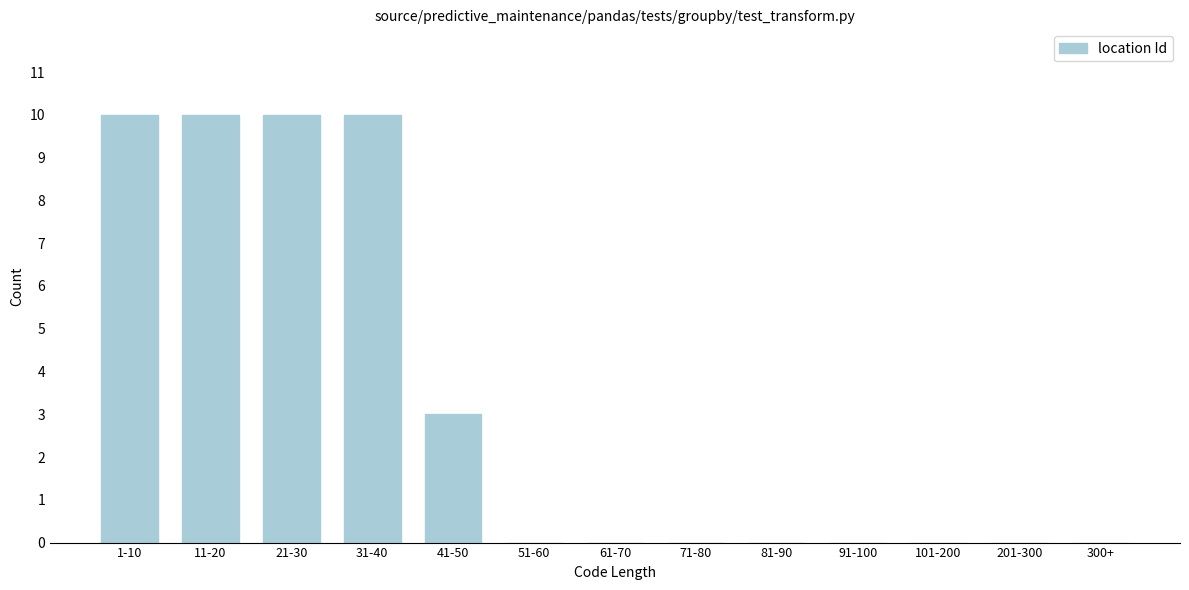

Reading left to right, list all the values displayed in this chart.

1-10=10	11-20=10	21-30=10	31-40=10	41-50=3	51-60=0	61-70=0	71-80=0	81-90=0	91-100=0	101-200=0	201-300=0	300+=0